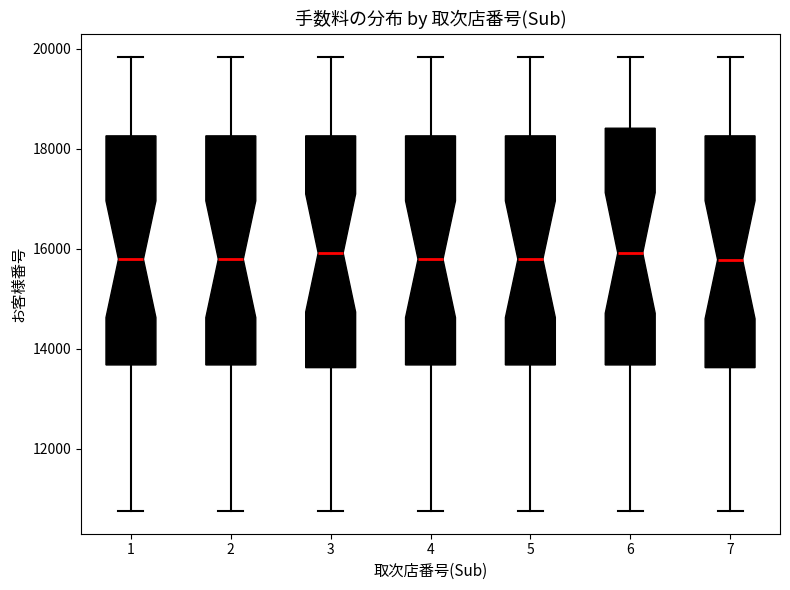

Reading left to right, read every box against the y-axis: the position of its median line, the range the box covers, and the ends of its whiskers. The values are not printed on the chart, so give them approximately, as read against the axis.

1: median 15800, box 13600 to 18200, whiskers 10800 to 19800
2: median 15800, box 13600 to 18200, whiskers 10800 to 19800
3: median 16000, box 13600 to 18200, whiskers 10800 to 19800
4: median 15800, box 13600 to 18200, whiskers 10800 to 19800
5: median 15800, box 13600 to 18200, whiskers 10800 to 19800
6: median 16000, box 13600 to 18400, whiskers 10800 to 19800
7: median 15800, box 13600 to 18200, whiskers 10800 to 19800